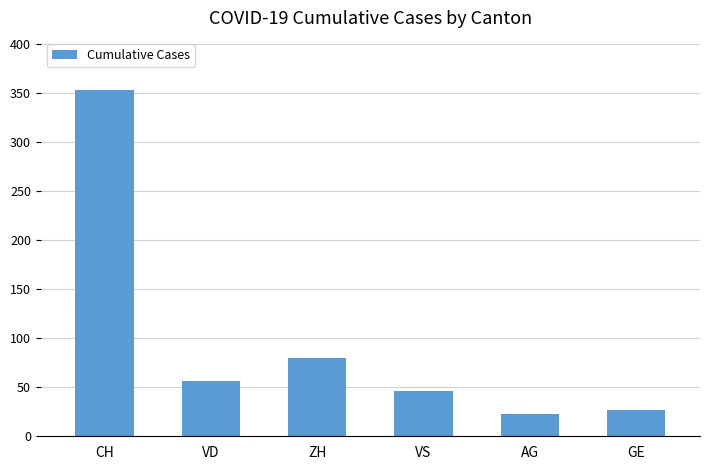

List the labels in order of value, largest first.

CH, ZH, VD, VS, GE, AG